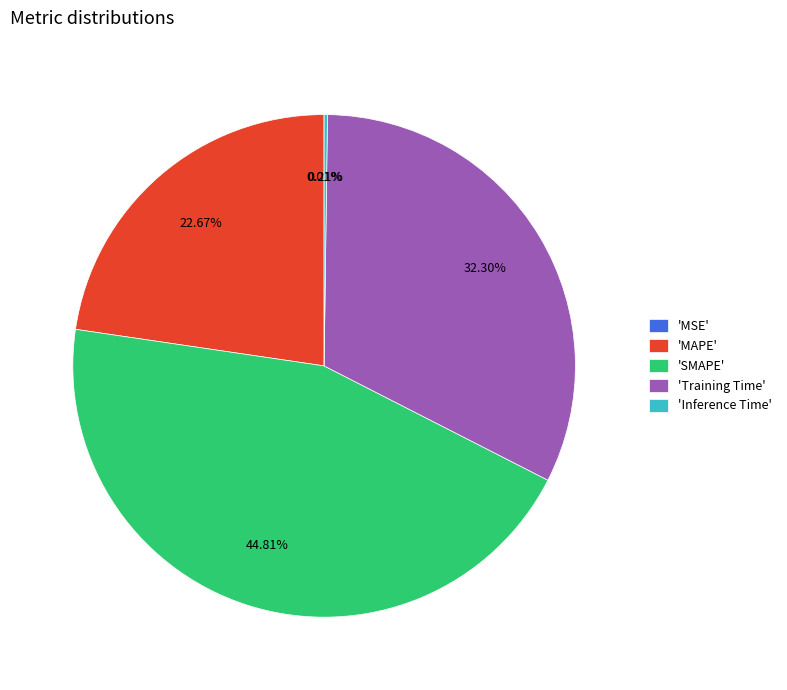

Approximately how many times larger is the value at 'Training Time' compared to 'SMAPE'?

0.7